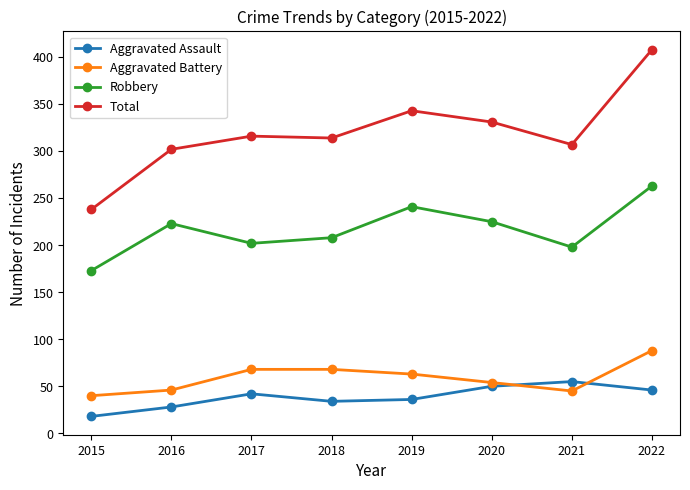

What is the approximate value of Aggravated Assault at 2017, to the nearest 5?

40